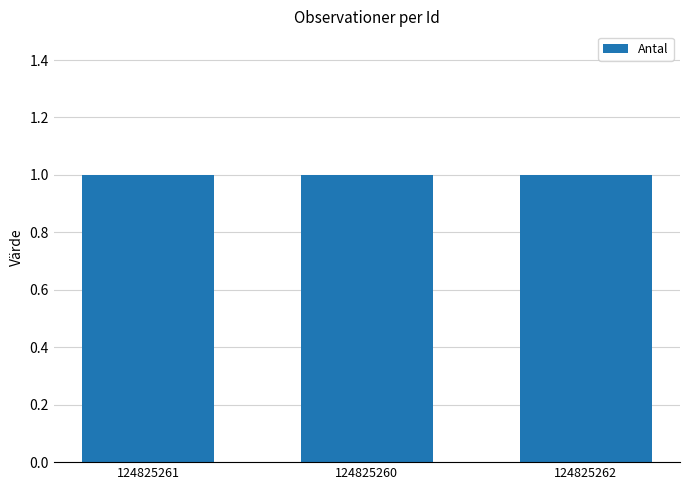

At which label is Antal closest to 1?

124825261